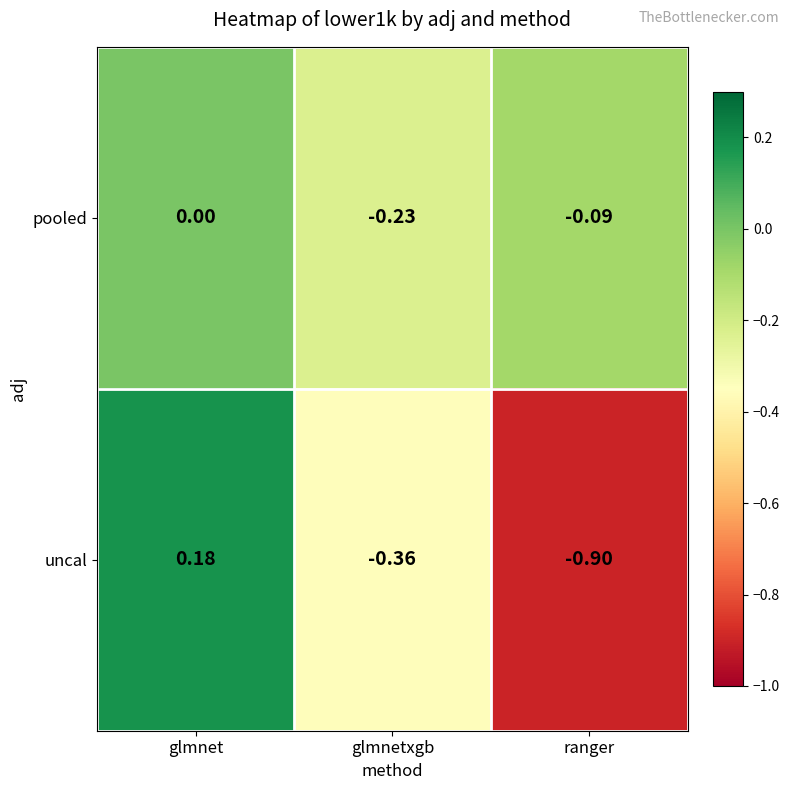

Between glmnetxgb and ranger, which series saw the biggest shift?

uncal